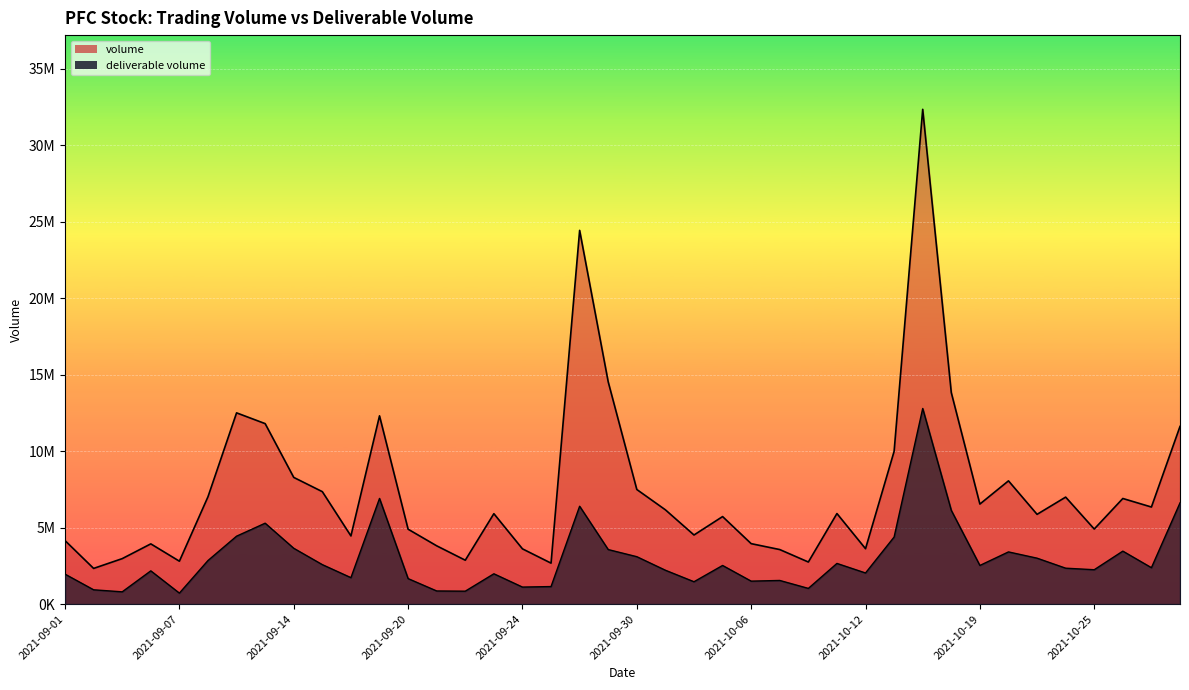

True or false: volume and deliverable volume intersect in this chart.

False